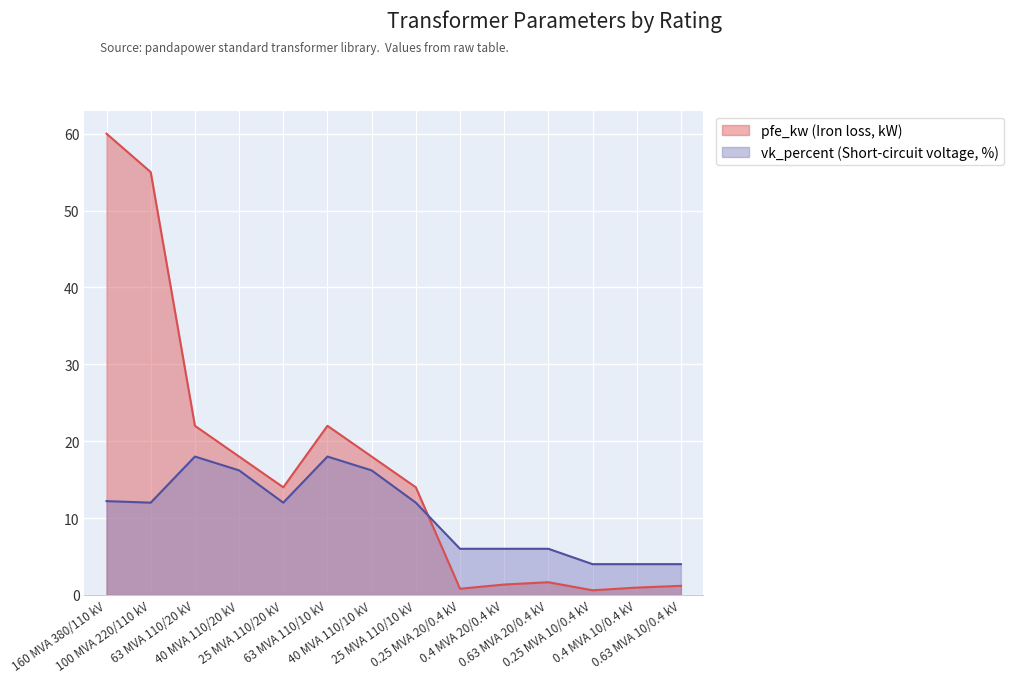

True or false: pfe_kw has a value of 1.2 at 0.63 MVA 10/0.4 kV.

True